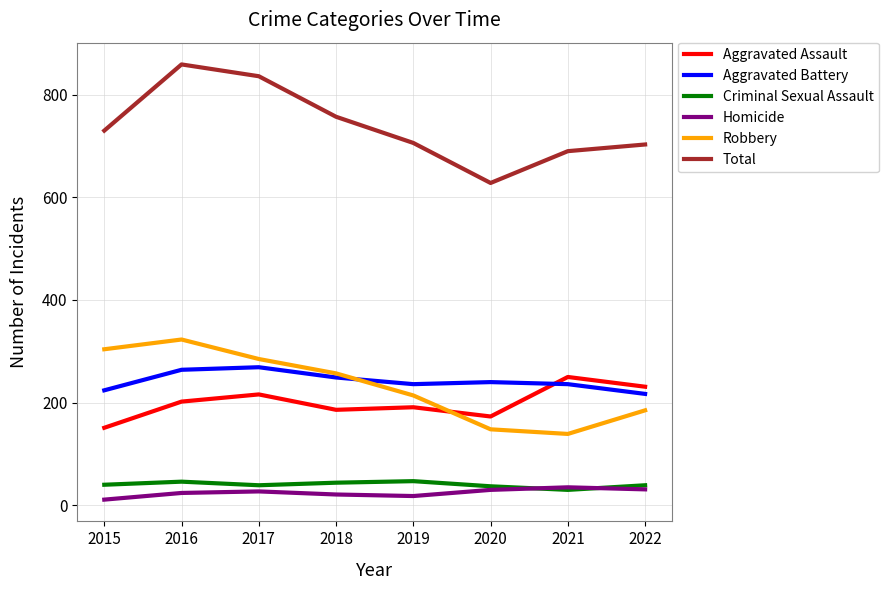

Which series has the widest spread of values?

Total